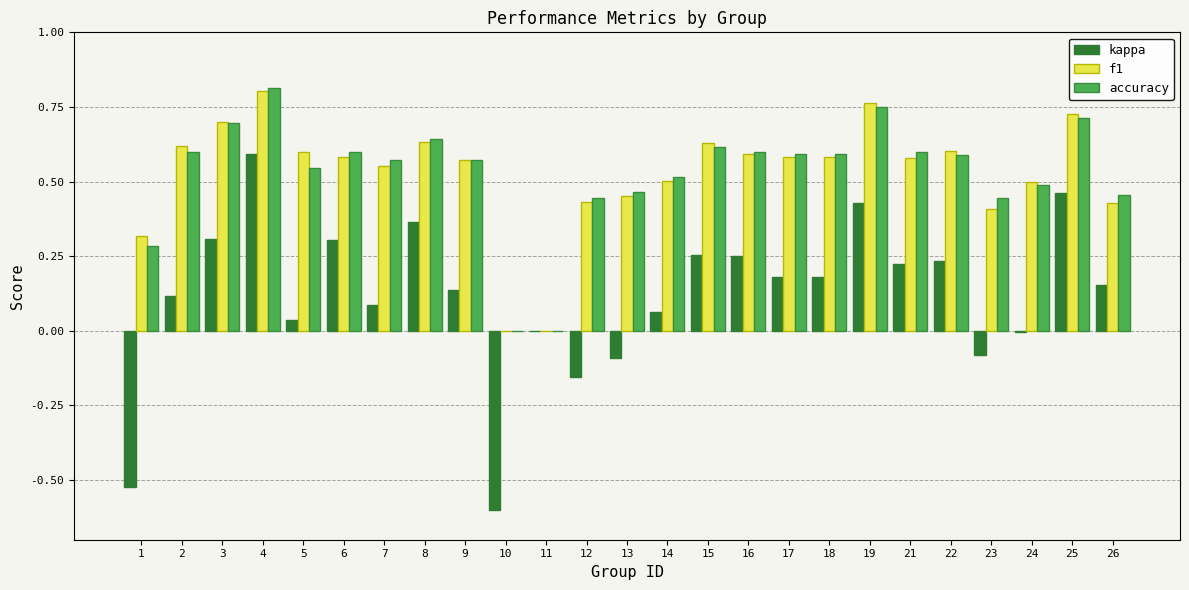

At which category does the chart reach its peak across all series?

4